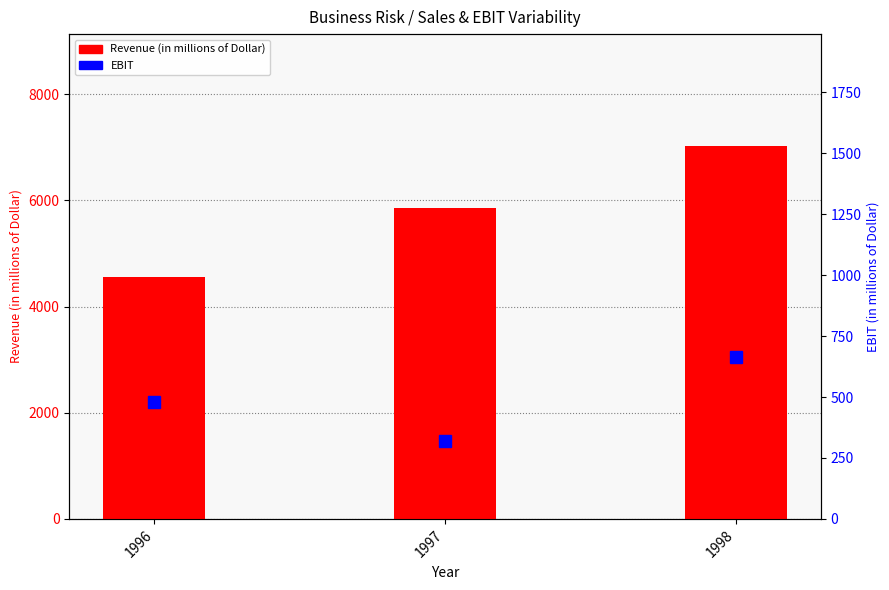

At which label does EBIT first exceed 481?

1998